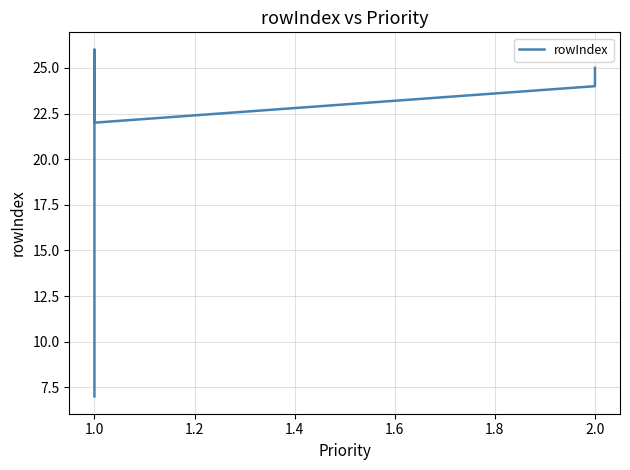

What is the average value?

21